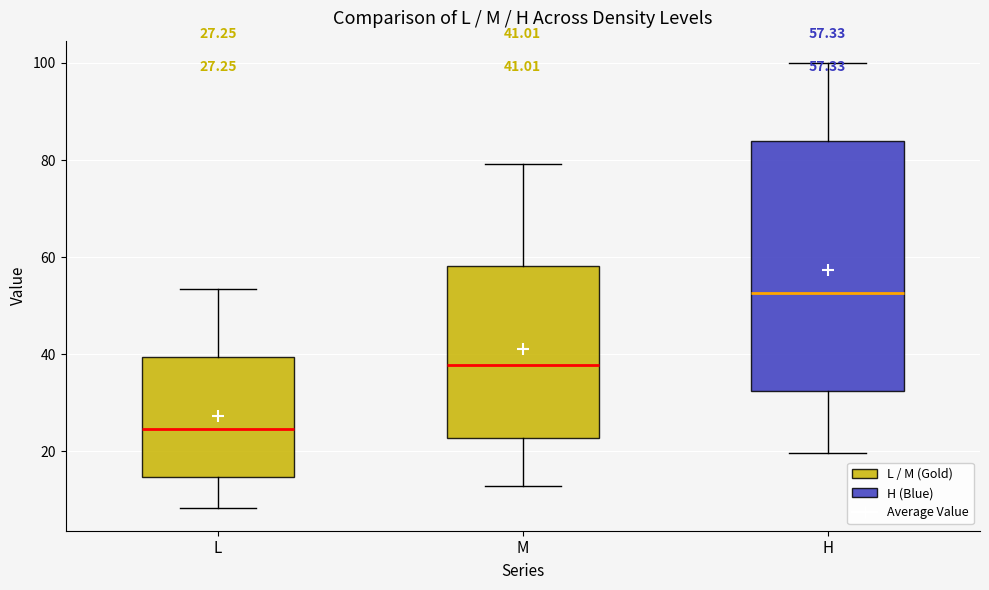

Which box has the lowest median line?

L